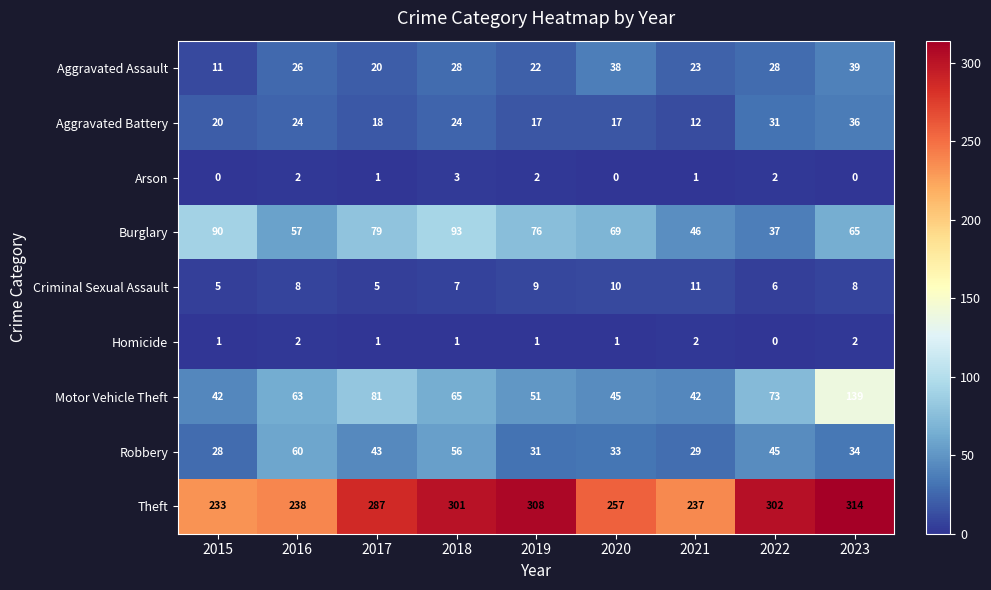

The value of Motor Vehicle Theft at 2021 is 9. True or false?

False